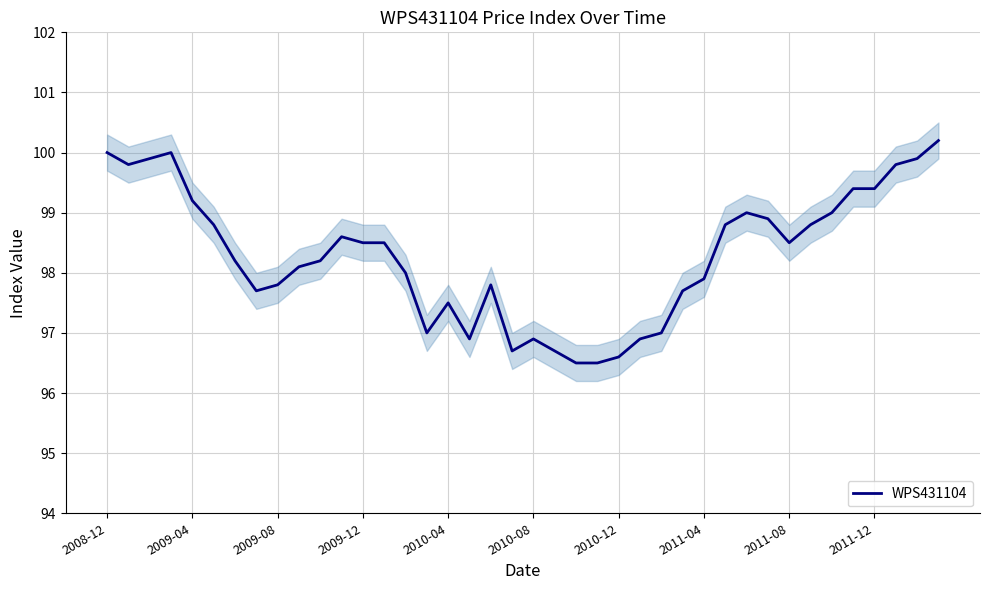

How many interior local valleys (lower than both neighbors) does the data have?

6